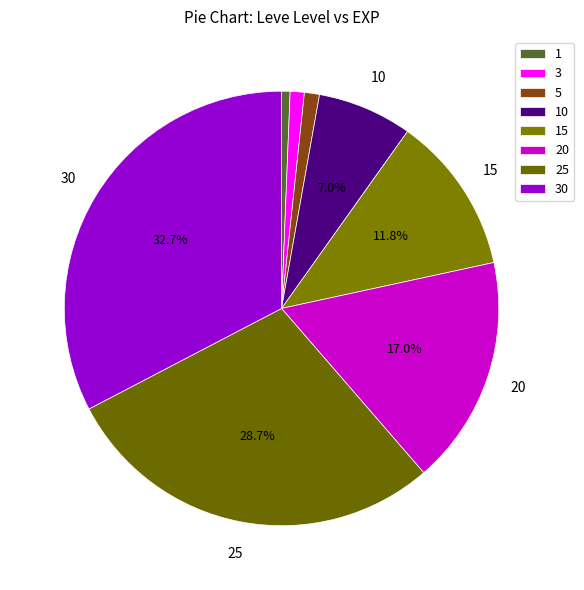

Count the number of slices in the pie.

8